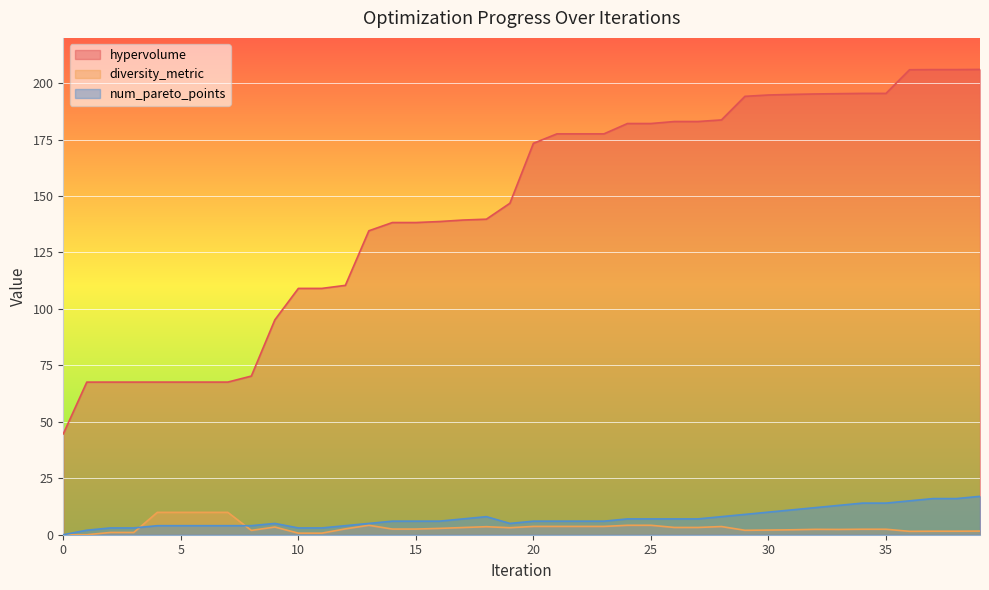

Does the chart display data point markers on the line(s)?

No